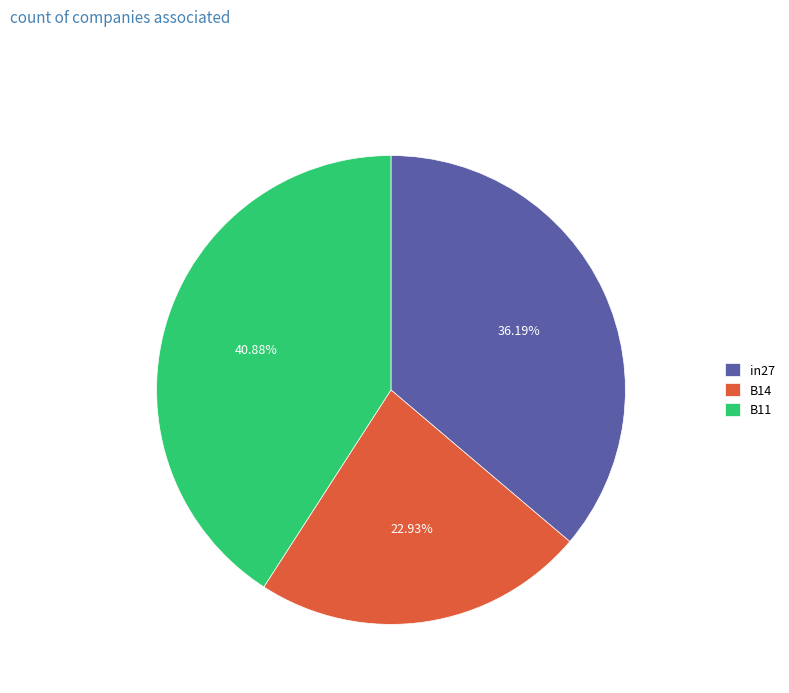

Which slice is the smallest?

B14